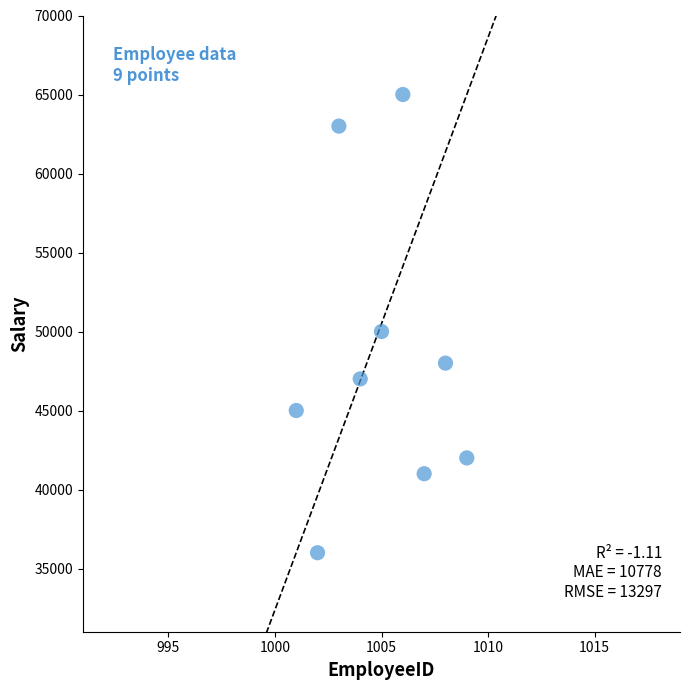

What is the average Y value?

48556